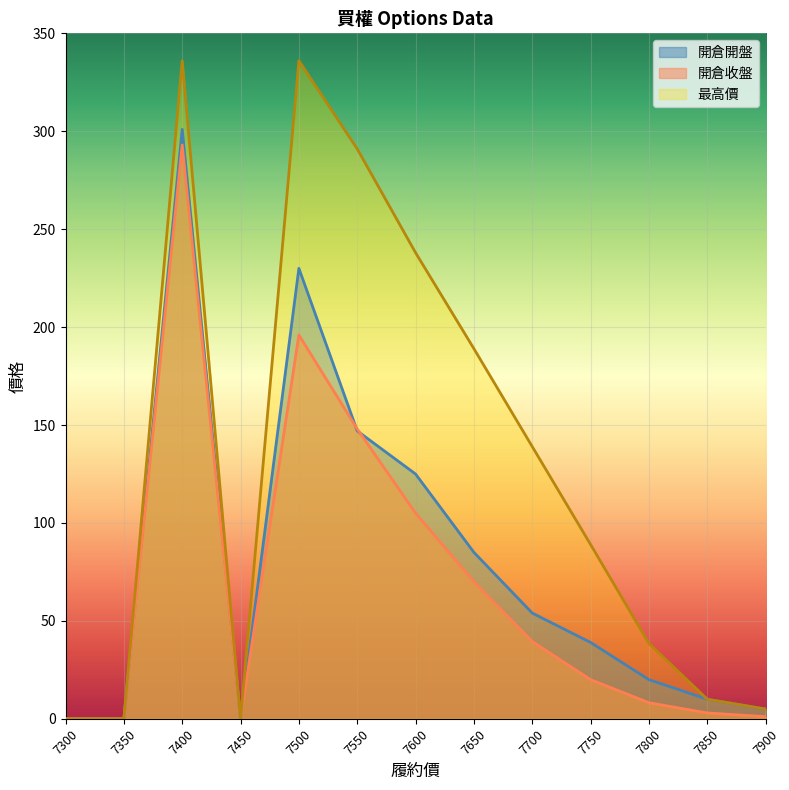

True or false: 開倉開盤 and 開倉收盤 intersect in this chart.

True